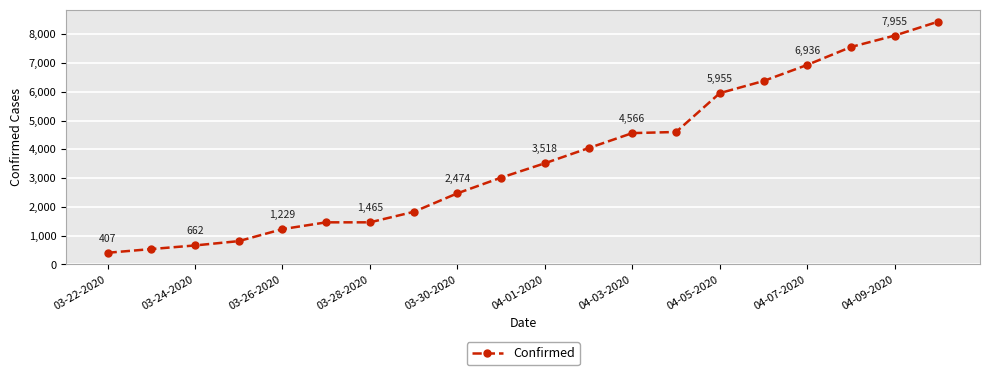

Reading left to right, list all the values displayed in this chart.

407	536	662	812	1229	1465	1465	1829	2474	3019	3518	4045	4566	4605	5955	6377	6936	7559	7955	8443